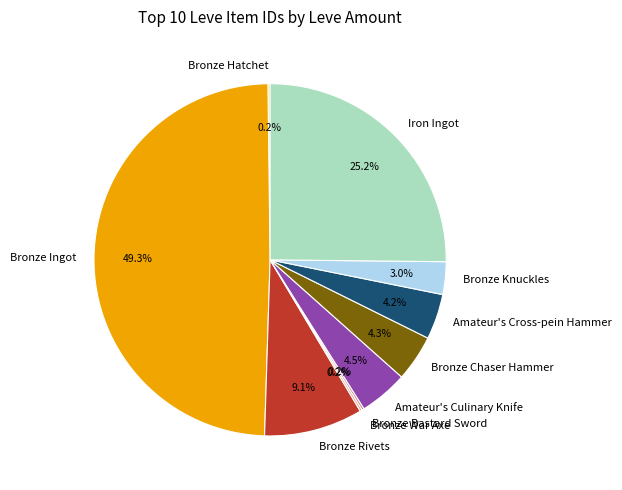

True or false: Bronze Knuckles accounts for 13% of the total.

False